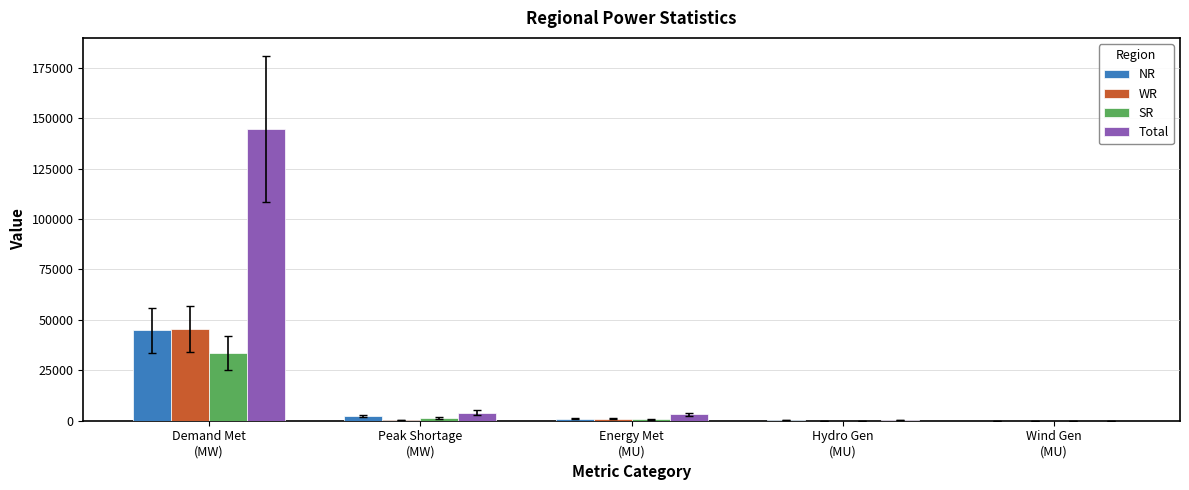

What is the greatest value displayed?

144649